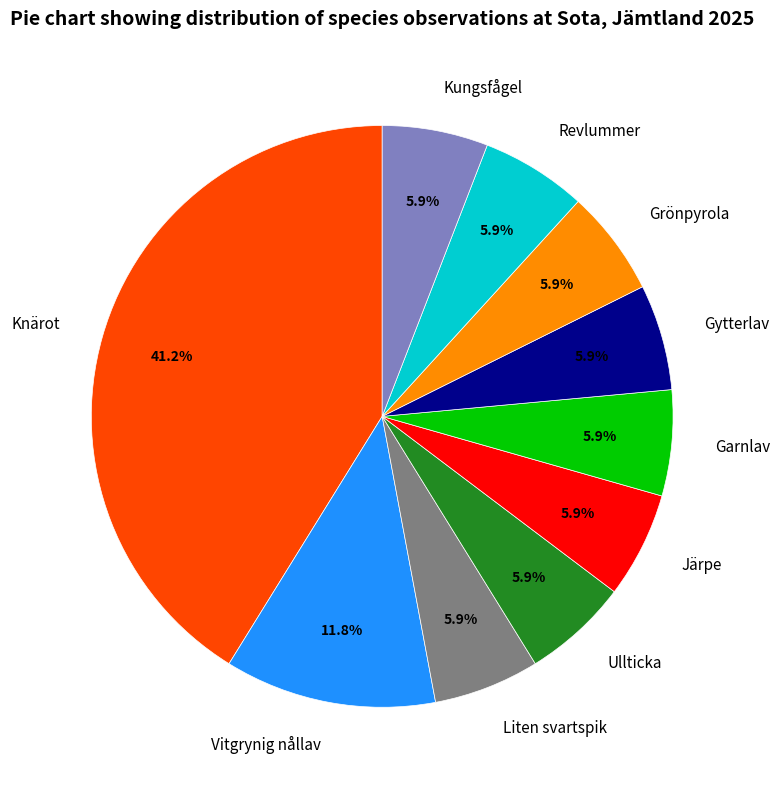

How many segments does this pie chart have?

10